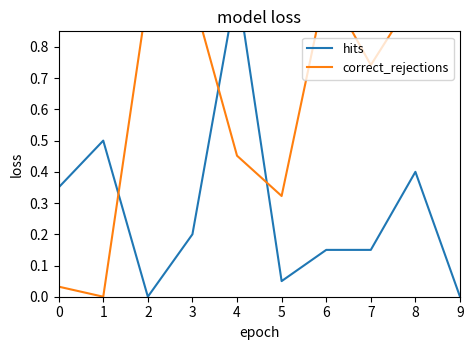

List the series in order of their peak value, lowest first.

hits, correct_rejections